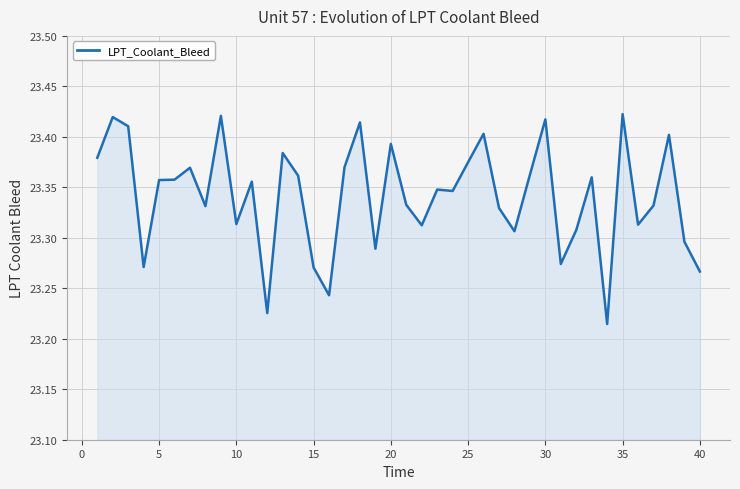

True or false: there are more than 0 points higher than both neighbors.

True